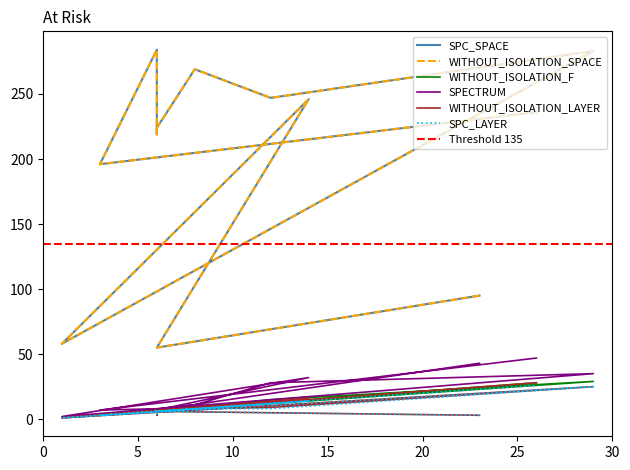

At which label does WITHOUT_ISOLATION_F reach its peak?

29